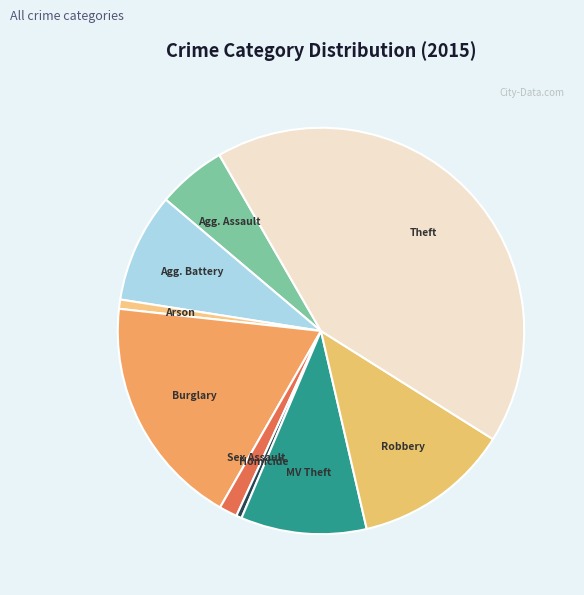

Is Homicide the majority of the pie?

No